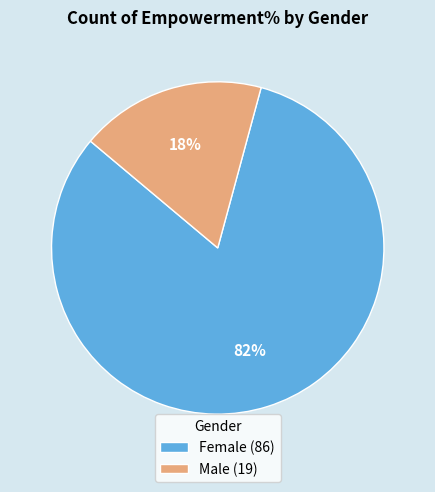

What is the majority slice?

Female